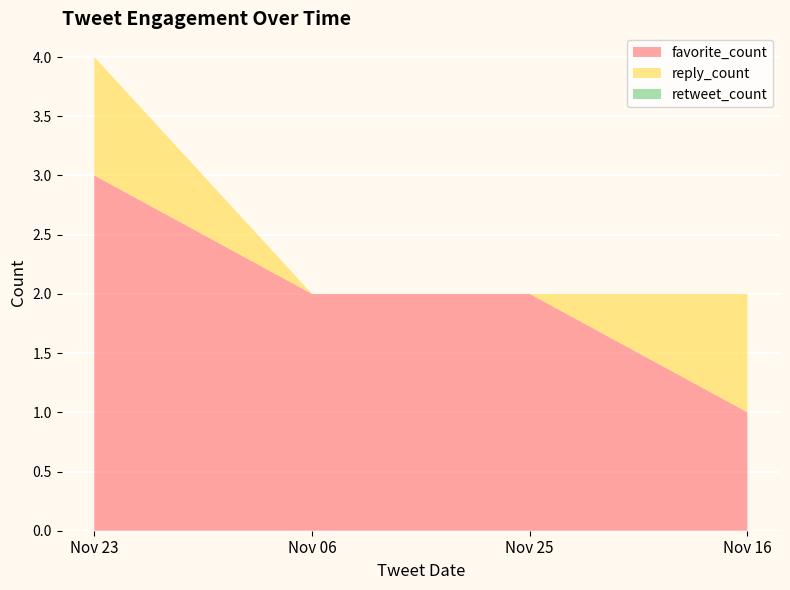

Reading right to left, extract all data points from this chart.

favorite_count: Nov 16=1	Nov 25=2	Nov 06=2	Nov 23=3
reply_count: Nov 16=1	Nov 25=0	Nov 06=0	Nov 23=1
retweet_count: Nov 16=0	Nov 25=0	Nov 06=0	Nov 23=0